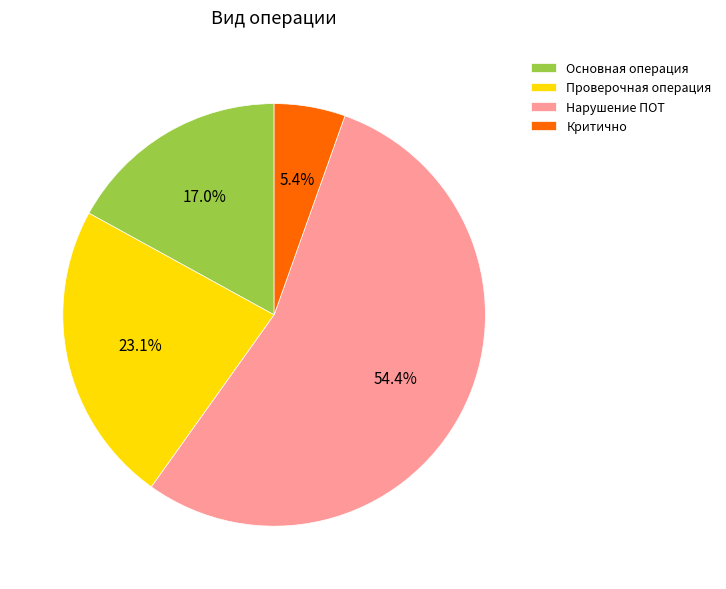

What is the ratio of the value at Нарушение ПОТ to the value at Основная операция?

3.2